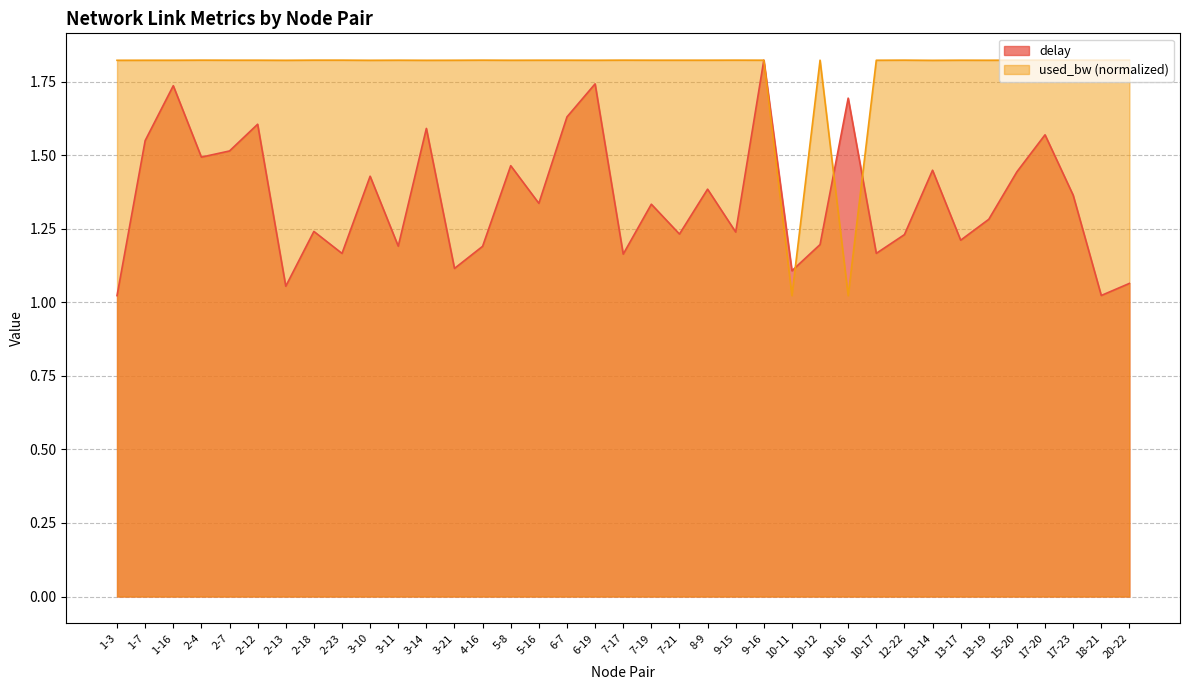

Where is used_bw nearest to the value 1?

10-16